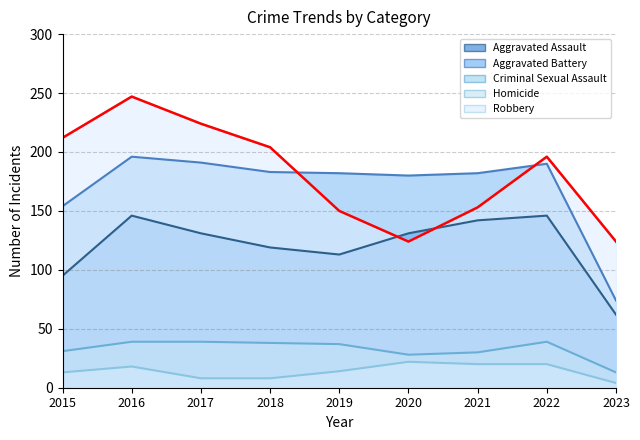

The Homicide series shows 20 at 2021. True or false?

True